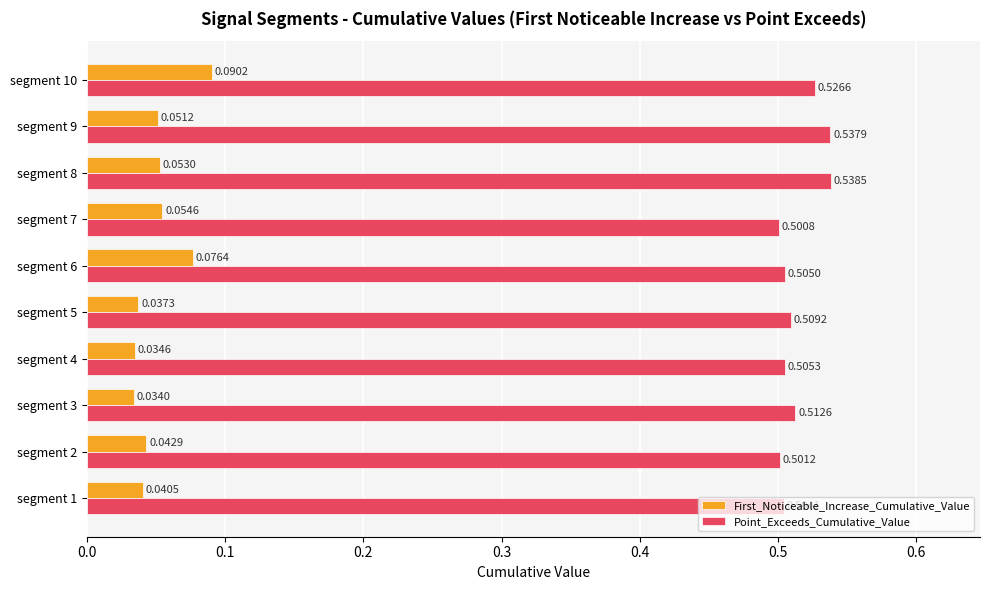

What is the sum of the Point_Exceeds_Cumulative_Value values at segment 7 and segment 5?

1.0